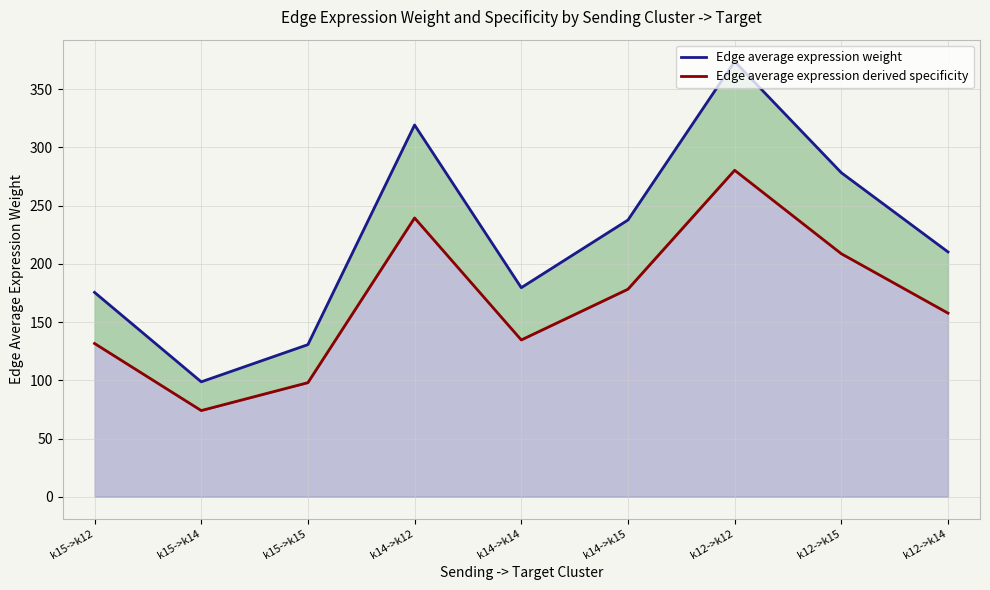

Rank the series by their average value, from highest to lowest.

Edge average expression weight, Edge average expression derived specificity